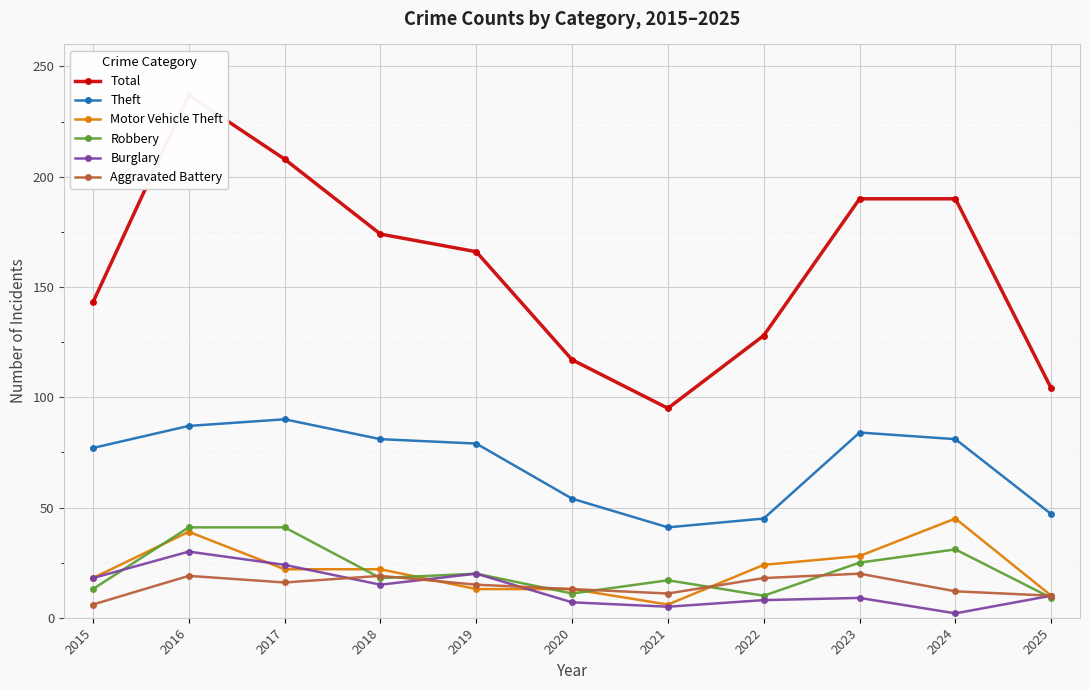

What is the sum of the Robbery values at 2016 and 2025?

50